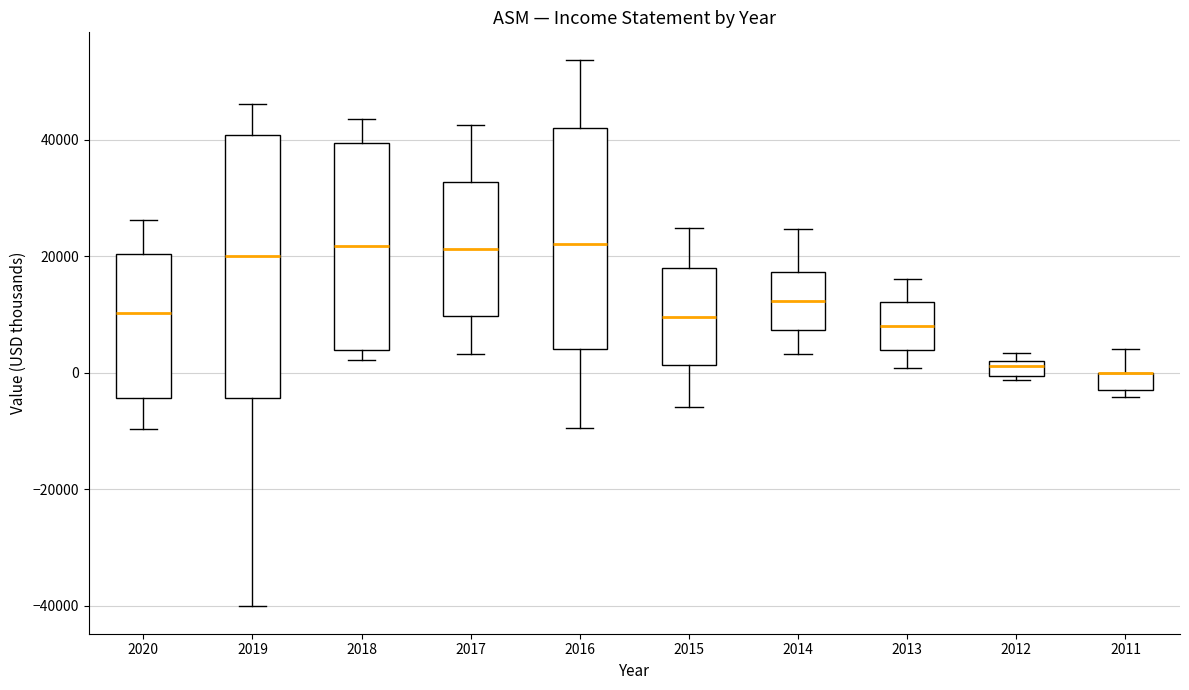

Where does the lower whisker of the box at x = 2019 end on the y-axis? The values are not printed on the chart, so give them approximately, as read against the axis.

-40000